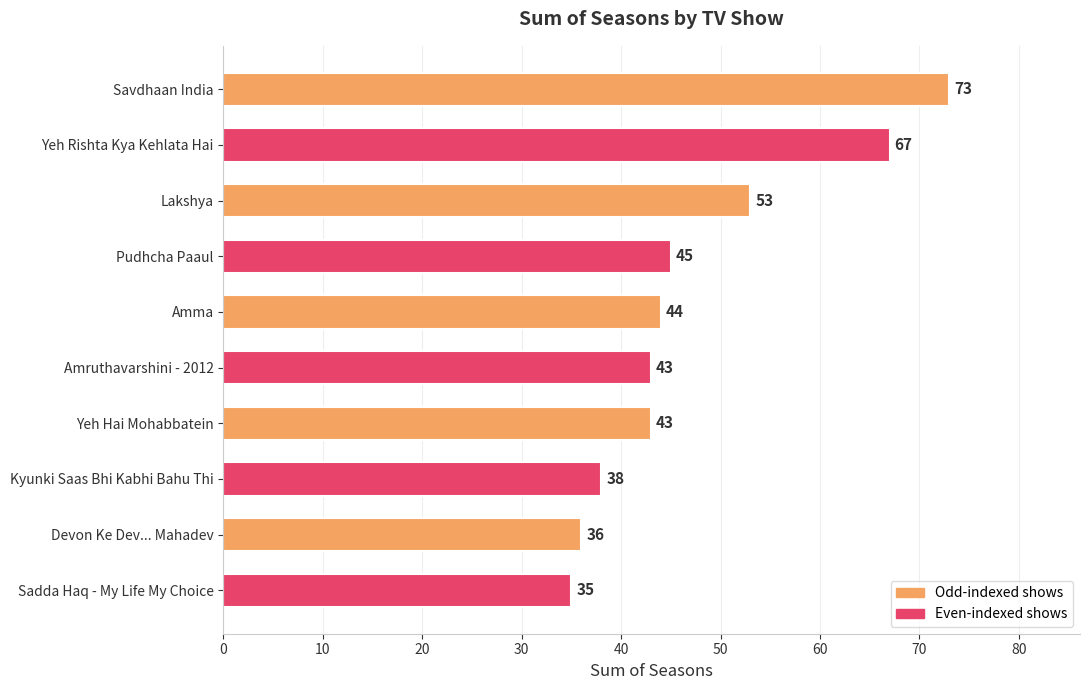

Which has a higher value, Amma or Devon Ke Dev... Mahadev?

Amma